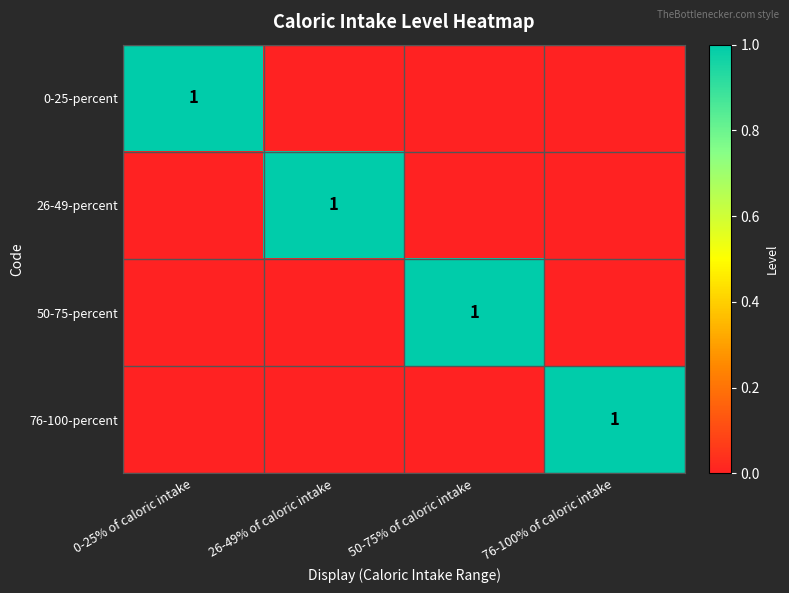

True or false: 50-75-percent has a value of 1 at 50-75% of caloric intake.

True